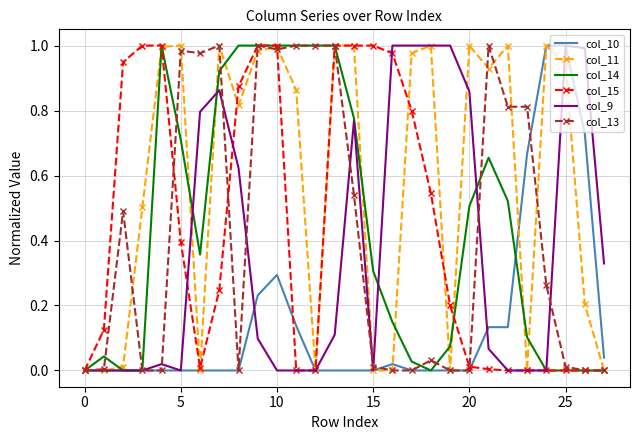

Which series has the largest total across all categories?

col_11